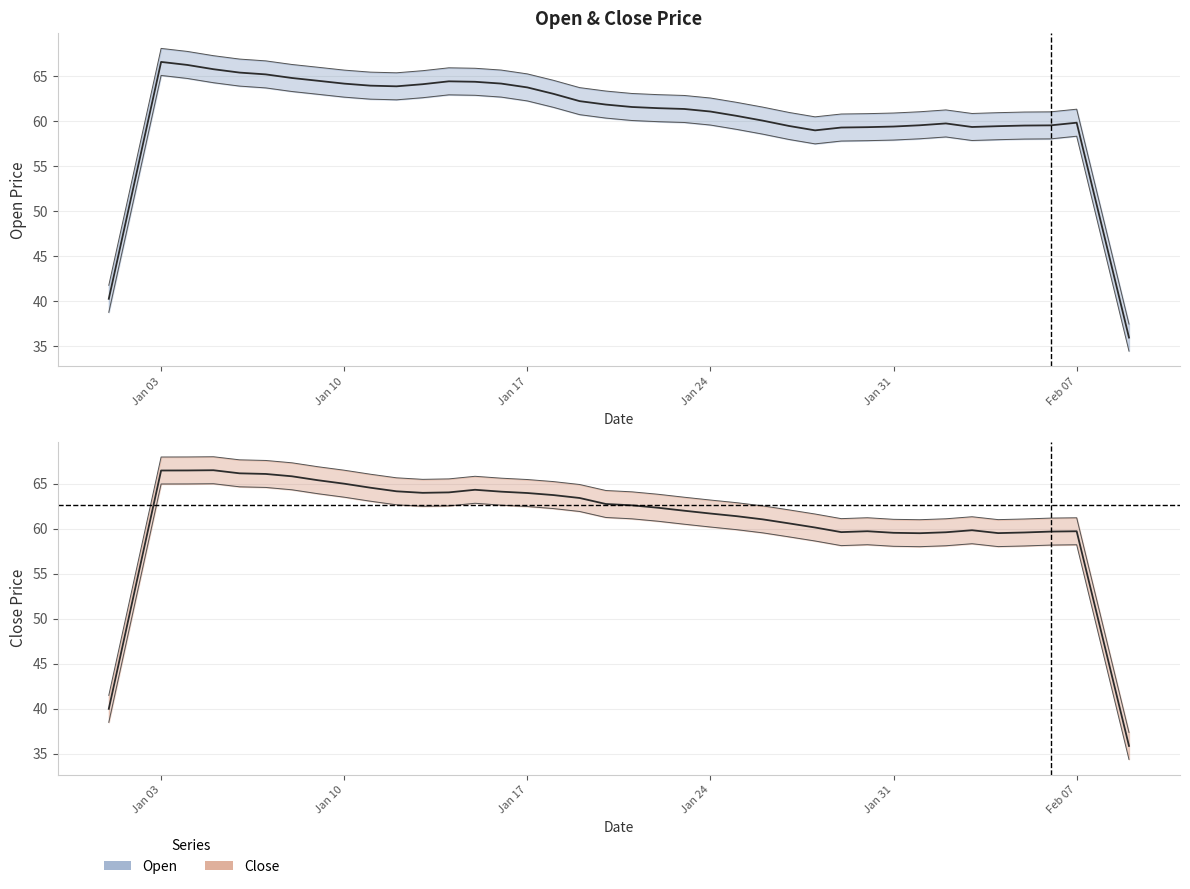

How many intersections are there between Open and Close?

6